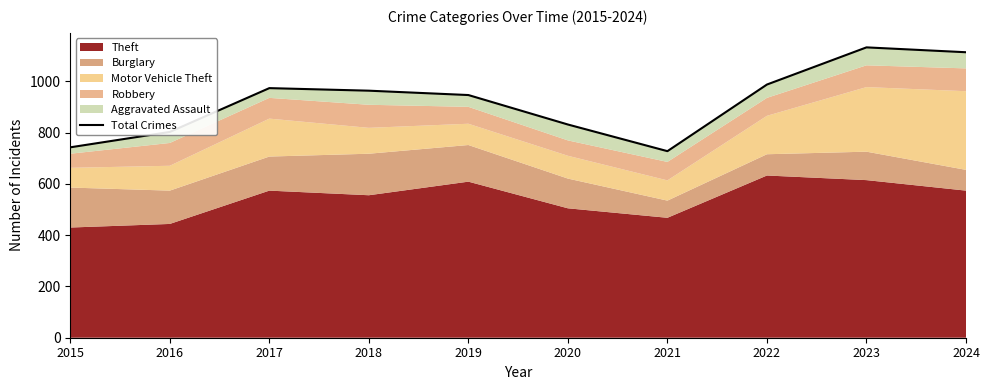

What is the maximum value shown in the chart?

1133